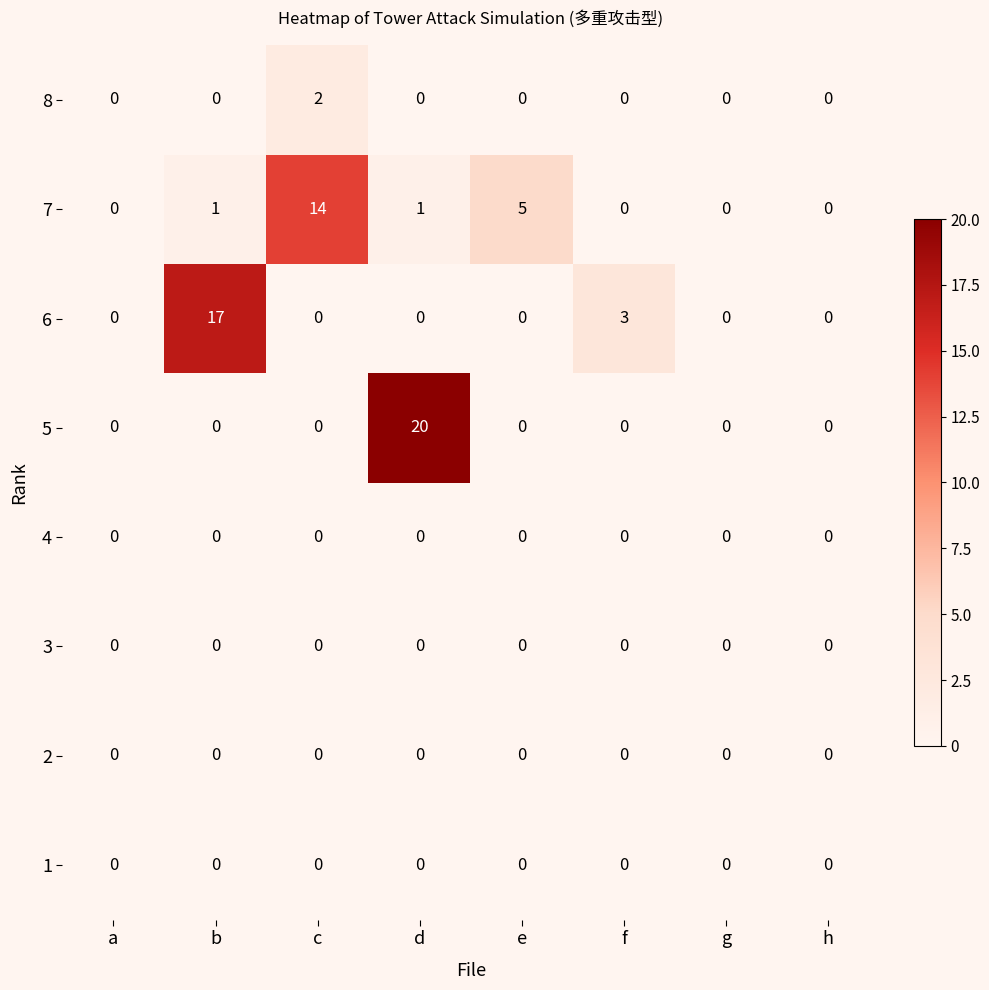

Is it true that 1 equals 0 at g?

True